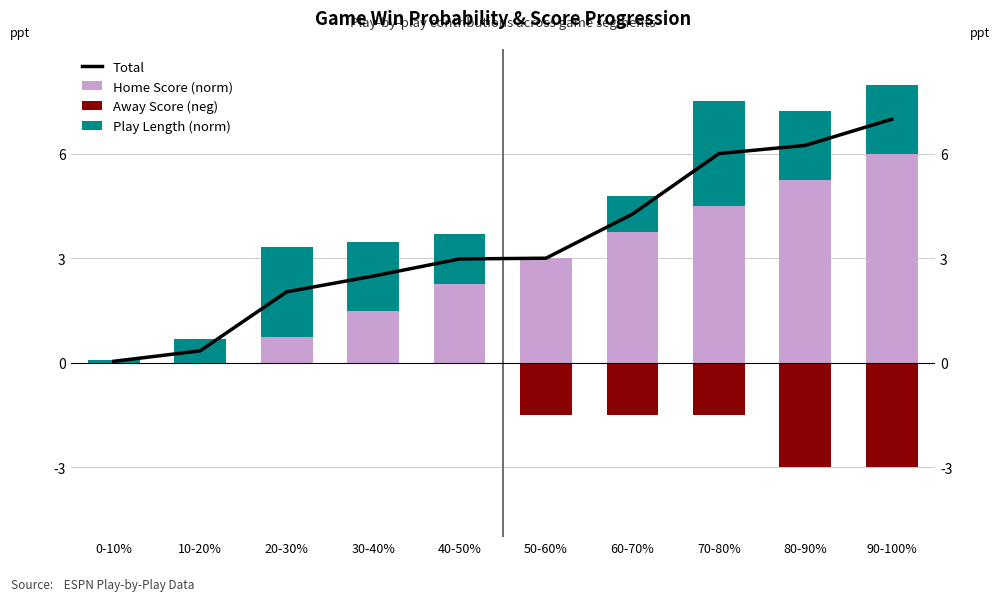

Reading left to right, extract all data points from this chart.

Total: 0.0	0.3	2.0	2.5	3.0	3.0	4.3	6.0	6.2	7.0
Home Score (norm): 0.0	0.0	0.8	1.5	2.2	3.0	3.8	4.5	5.2	6.0
Play Length (norm): 0.1	0.7	2.6	2.0	1.5	0.0	1.0	3.0	2.0	2.0
Away Score (neg norm): 0.0	0.0	0.0	0.0	0.0	-1.5	-1.5	-1.5	-3.0	-3.0